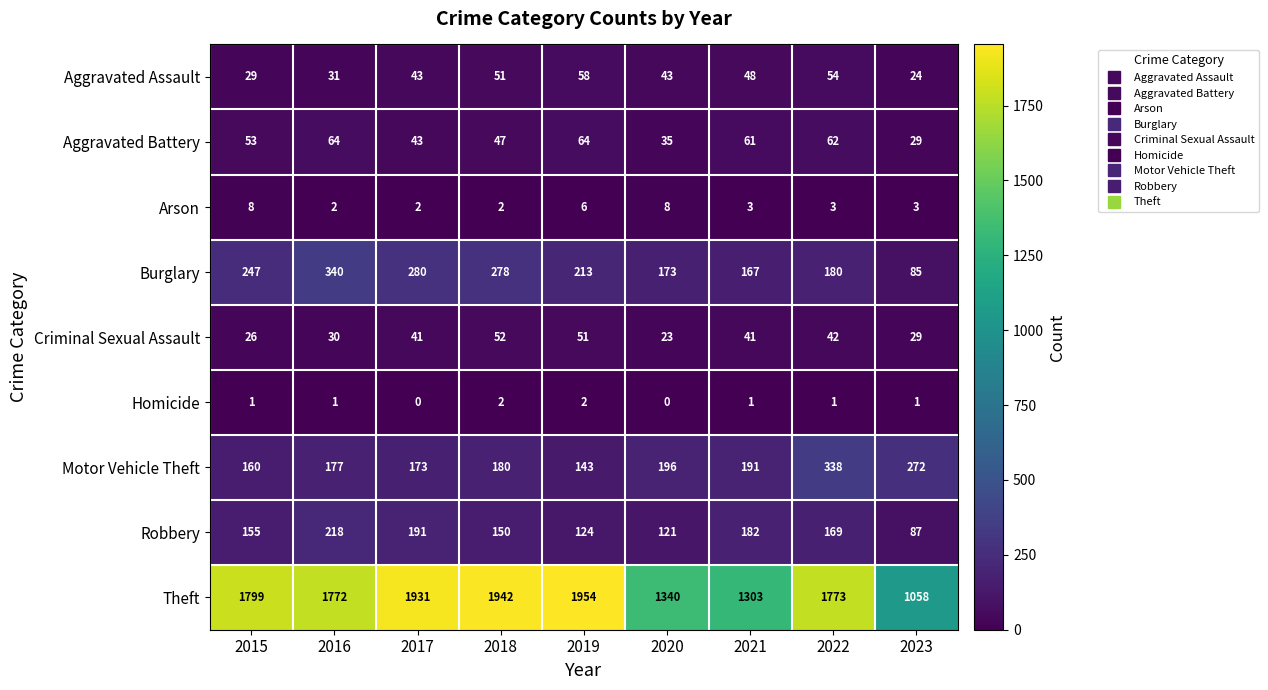

Is it true that Robbery equals 51 at 2022?

False